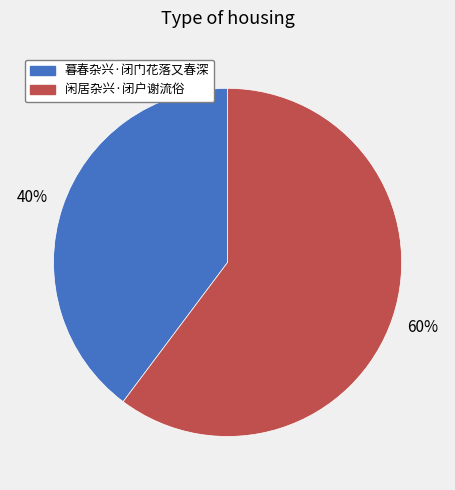

True or false: 暮春杂兴·闭门花落又春深 accounts for 28% of the total.

False